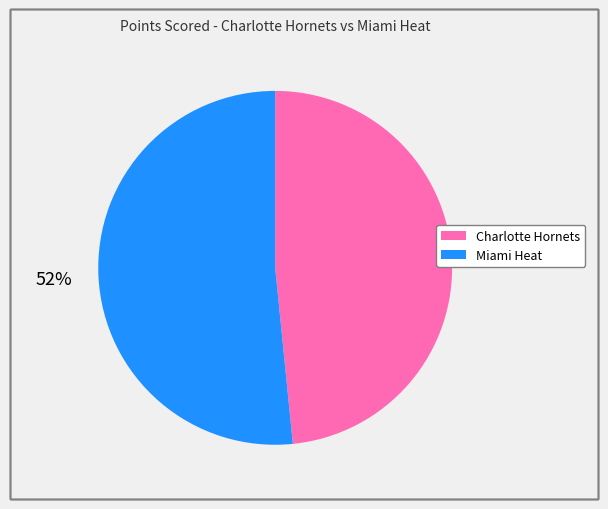

What percentage is the Charlotte Hornets slice, to the nearest percent?

48%